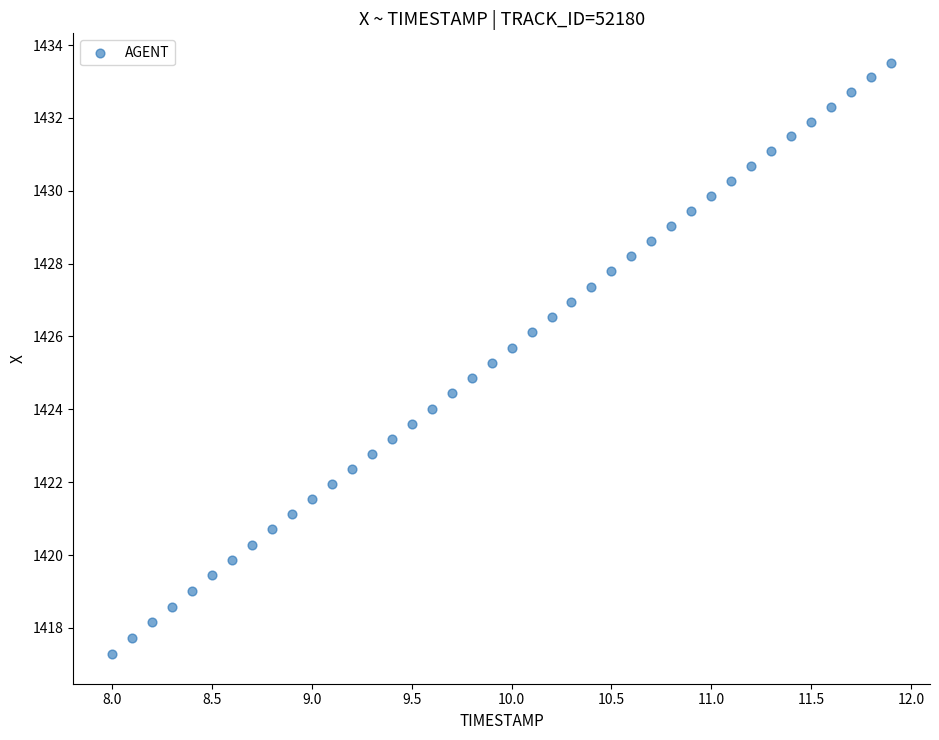

What is the range of X values (max minus min)?

3.9